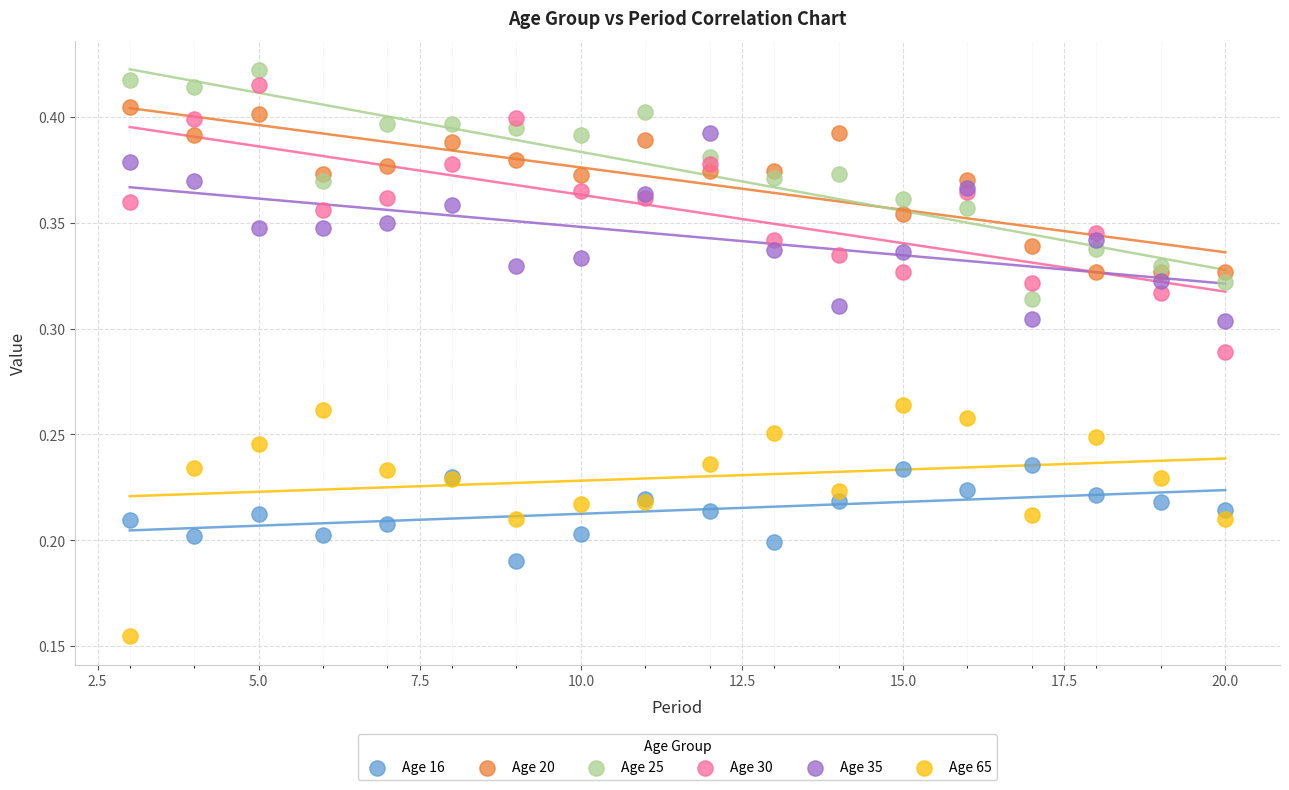

What are all the series names shown in the legend?

Age 16, Age 20, Age 25, Age 30, Age 35, Age 65